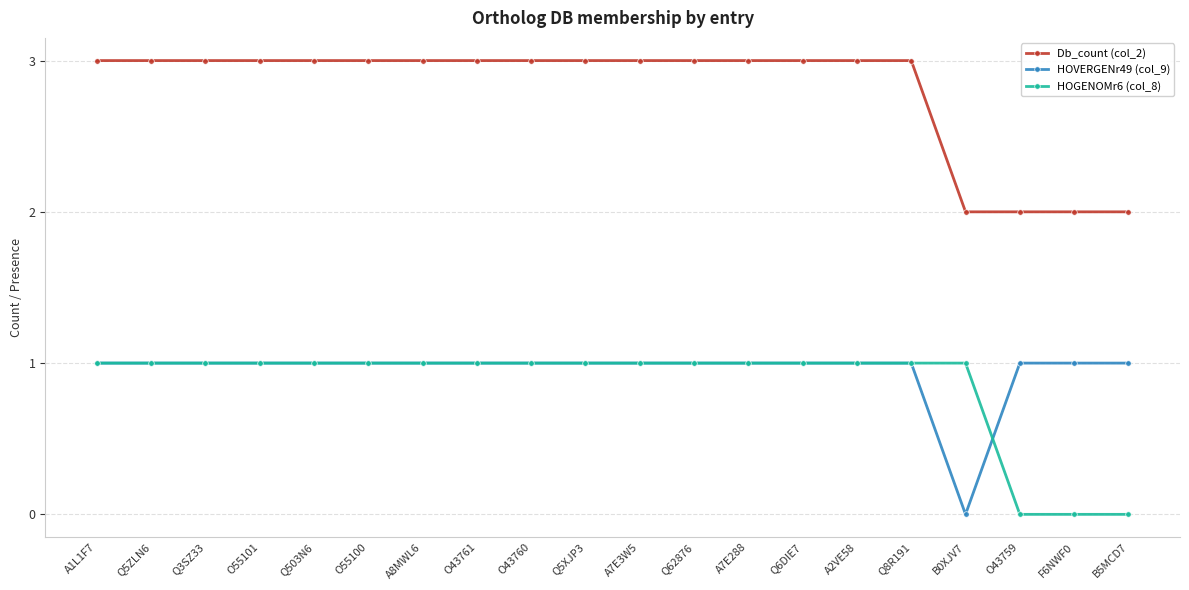

At which label does HOVERGENr49 (col_9) reach its minimum?

B0XJV7